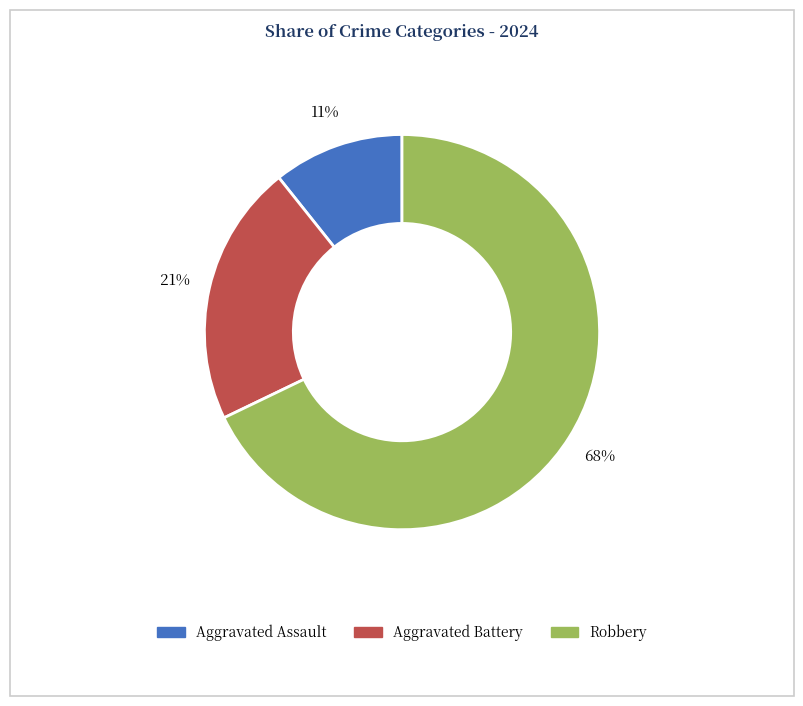

To the nearest percent, what percentage of the pie is Robbery?

68%